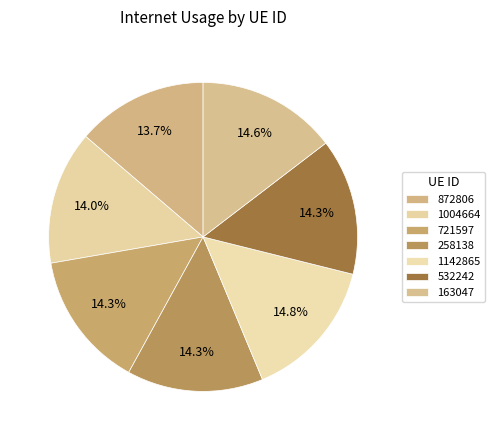

To the nearest percent, what percentage of the pie is 872806?

14%